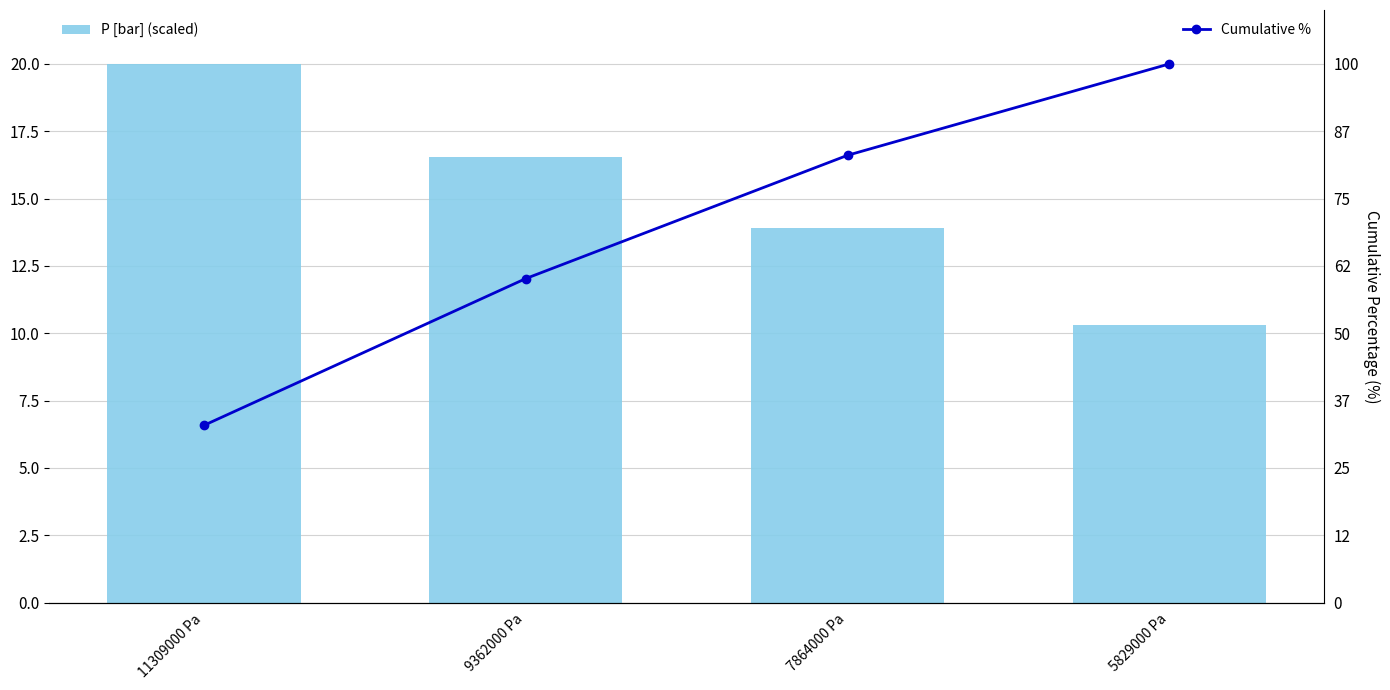

Which series changed the most between 11309000 Pa and 9362000 Pa?

Cumulative %